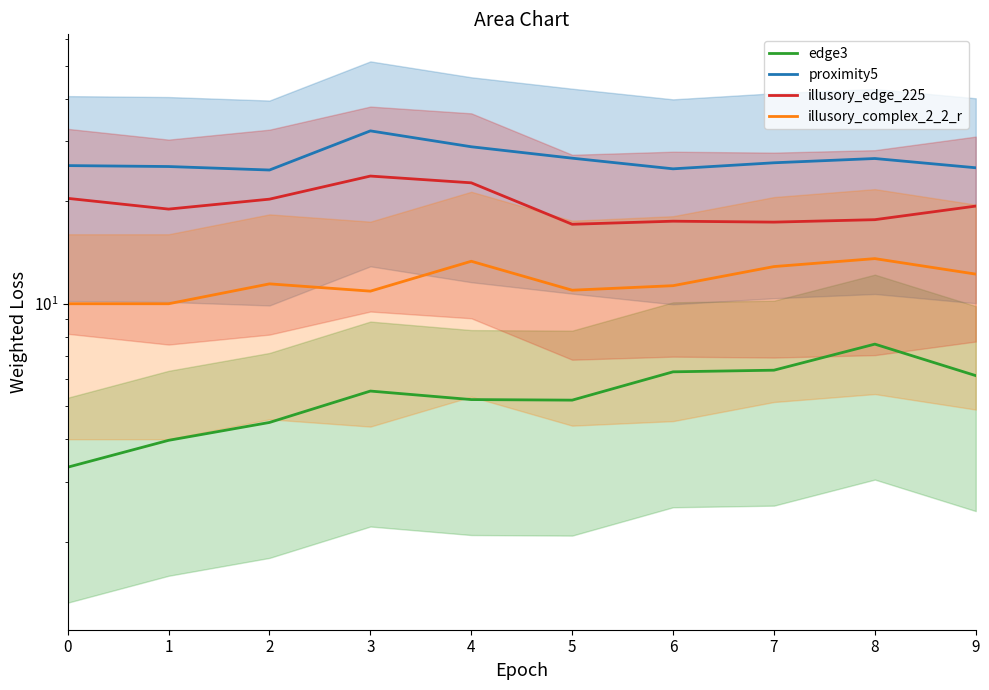

Reading right to left, extract all data points from this chart.

edge3: 9=6.2	8=7.6	7=6.4	6=6.3	5=5.2	4=5.2	3=5.5	2=4.5	1=4.0	0=3.3
proximity5: 9=25.1	8=26.7	7=25.9	6=24.9	5=26.8	4=28.9	3=32.2	2=24.7	1=25.3	0=25.5
illusory_edge_225: 9=19.4	8=17.7	7=17.4	6=17.5	5=17.1	4=22.7	3=23.7	2=20.3	1=19.0	0=20.4
illusory_complex_2_2_r: 9=12.2	8=13.6	7=12.9	6=11.3	5=11.0	4=13.3	3=10.9	2=11.4	1=10.0	0=10.0